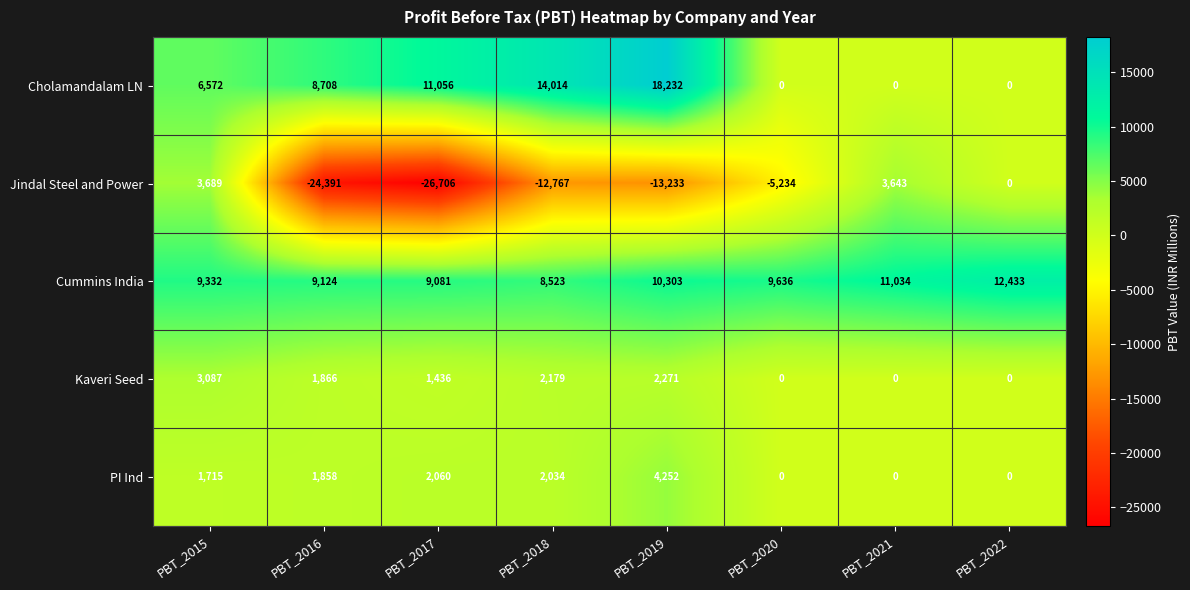

What is the sum of the Jindal Steel and Power values at PBT_2017 and PBT_2019?

-39939